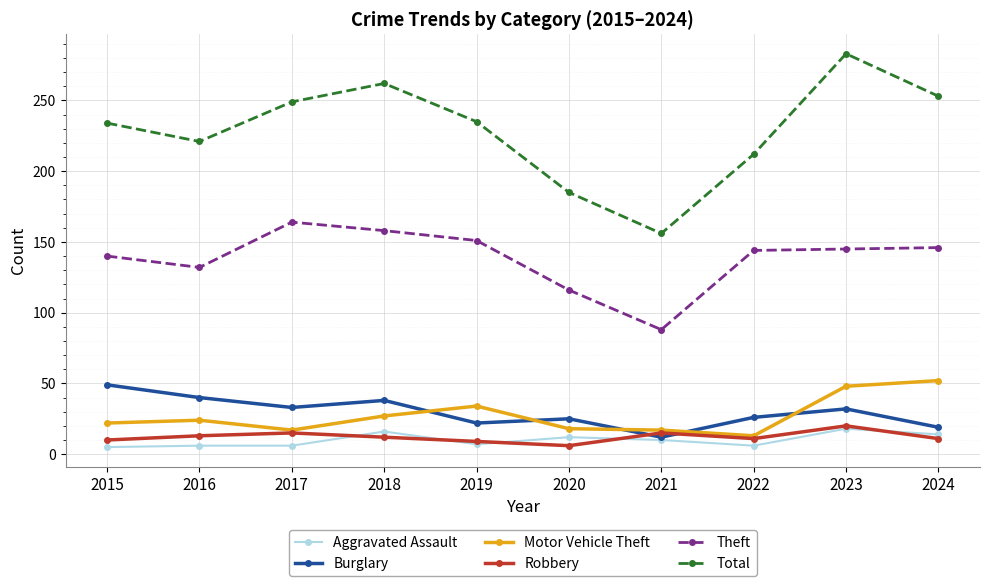

True or false: Theft has more than 2 points higher than both neighbors.

False